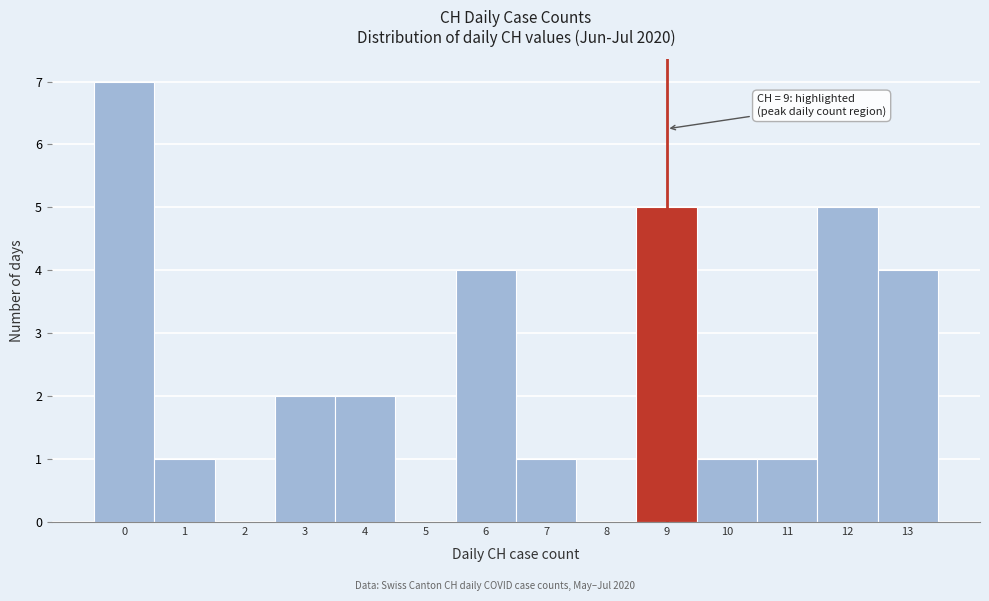

Over which range of the x-axis is the bar tallest?

-0.5 to 0.5